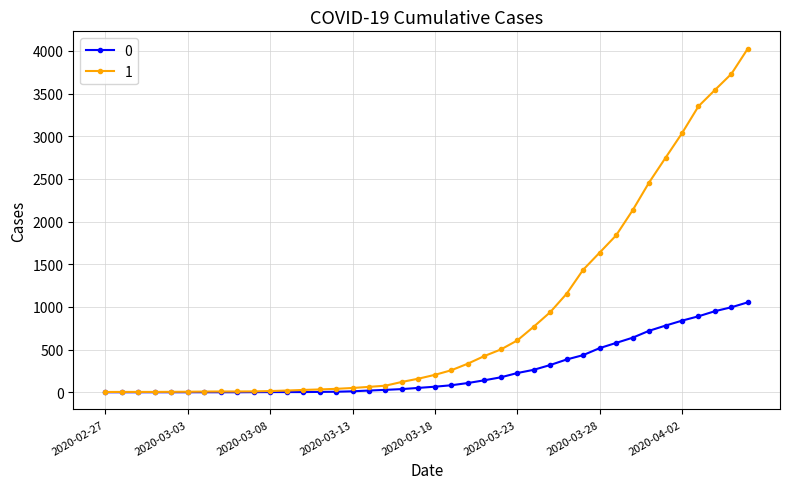

What is the maximum value shown in the chart?

4028